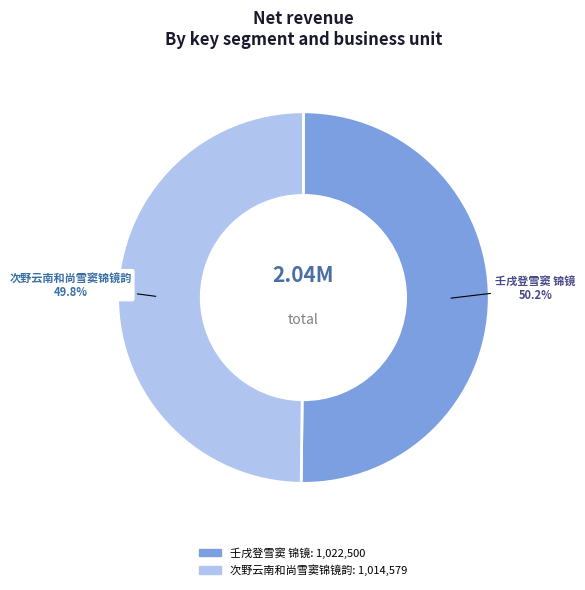

Is there any slice that represents more than half of the pie?

Yes